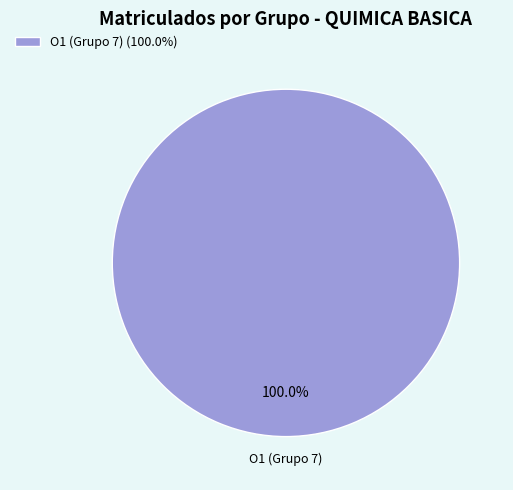

Does any single category account for the majority?

Yes